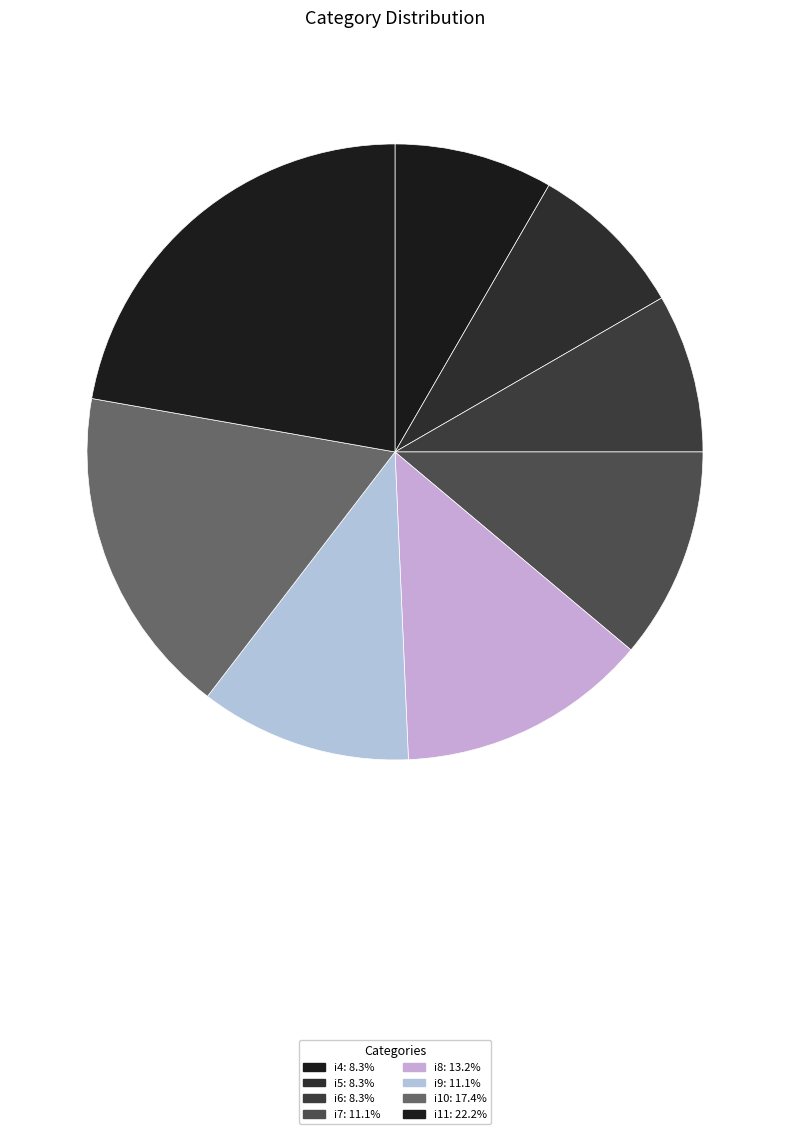

What percentage is the i11 slice, to the nearest percent?

22%